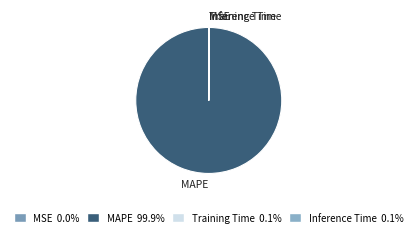

Is there any slice that represents more than half of the pie?

Yes